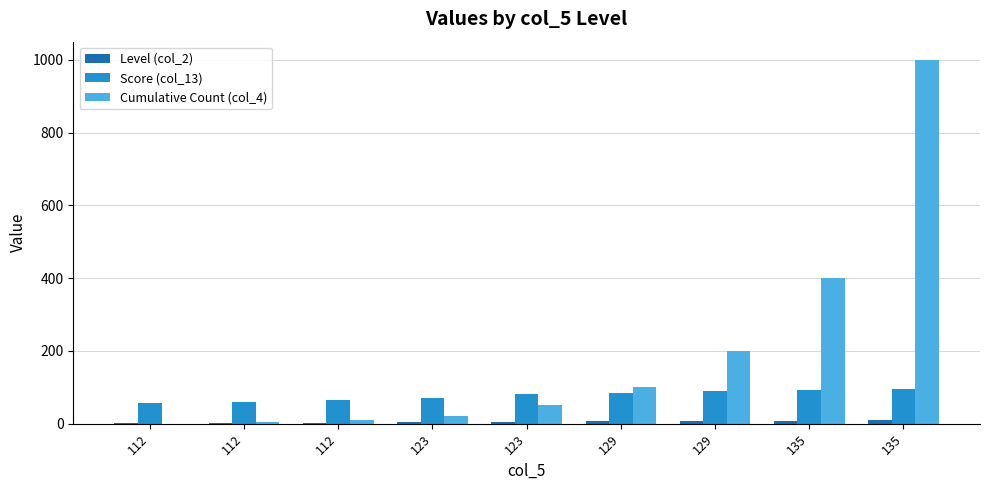

Which series changed the most between 112 and 123?

Cumulative Count (col_4)